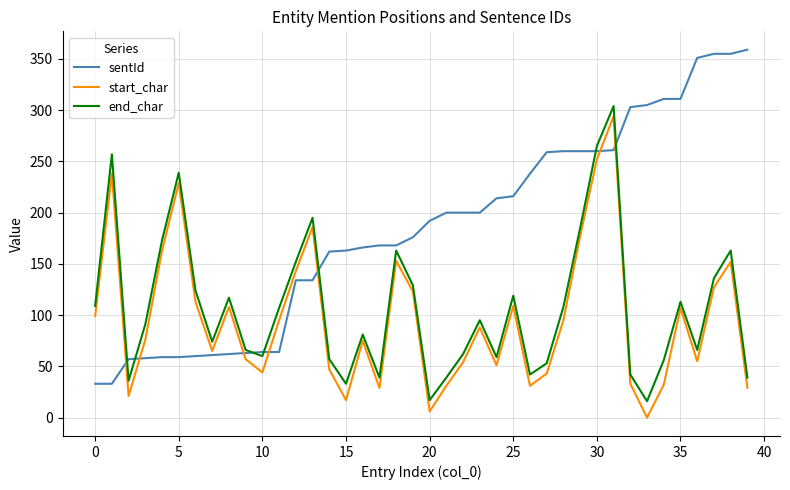

Which series ends up on top after the final intersection of sentId and start_char?

sentId